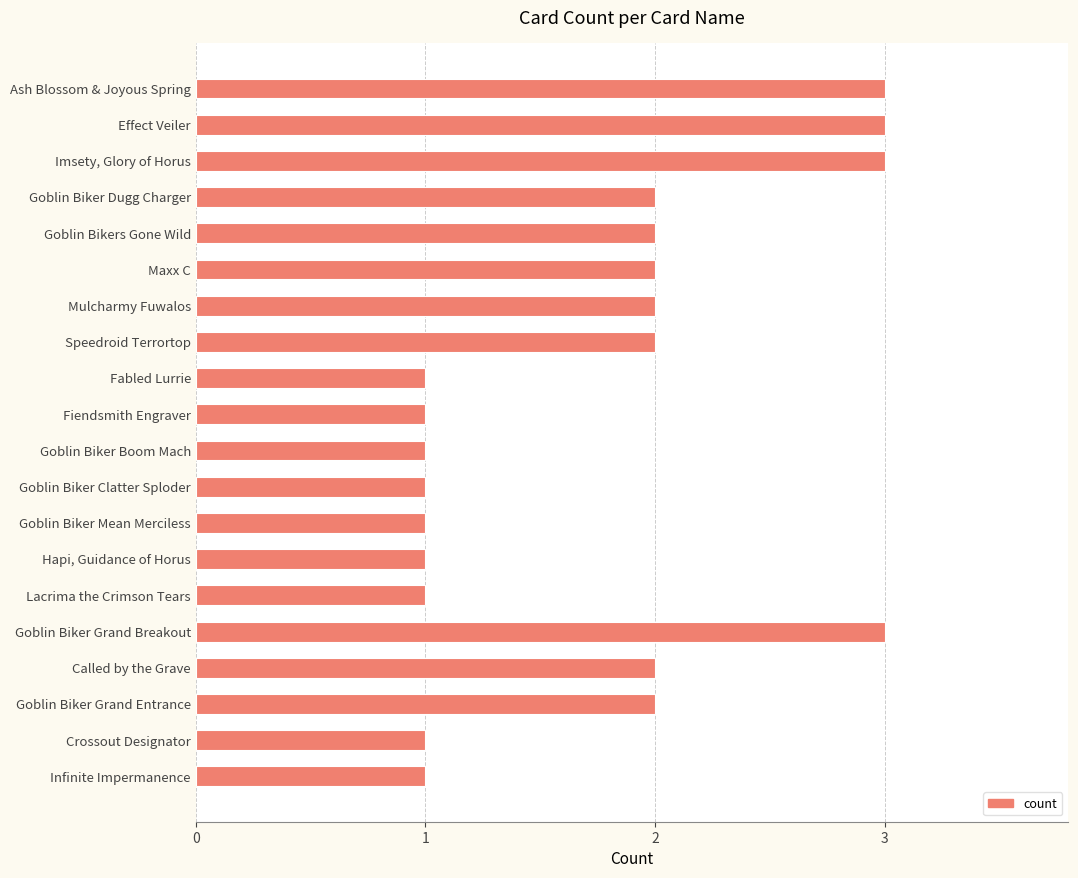

What is the change in value from Lacrima the Crimson Tears to Goblin Biker Grand Breakout?

+2